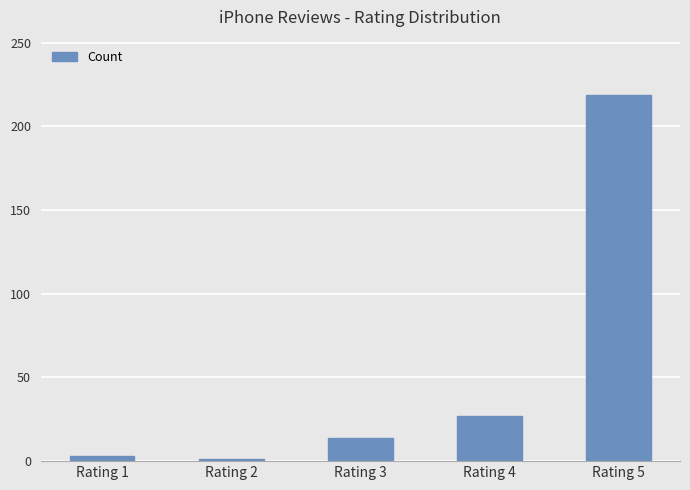

Approximately how many times larger is the value at Rating 3 compared to Rating 4?

0.5